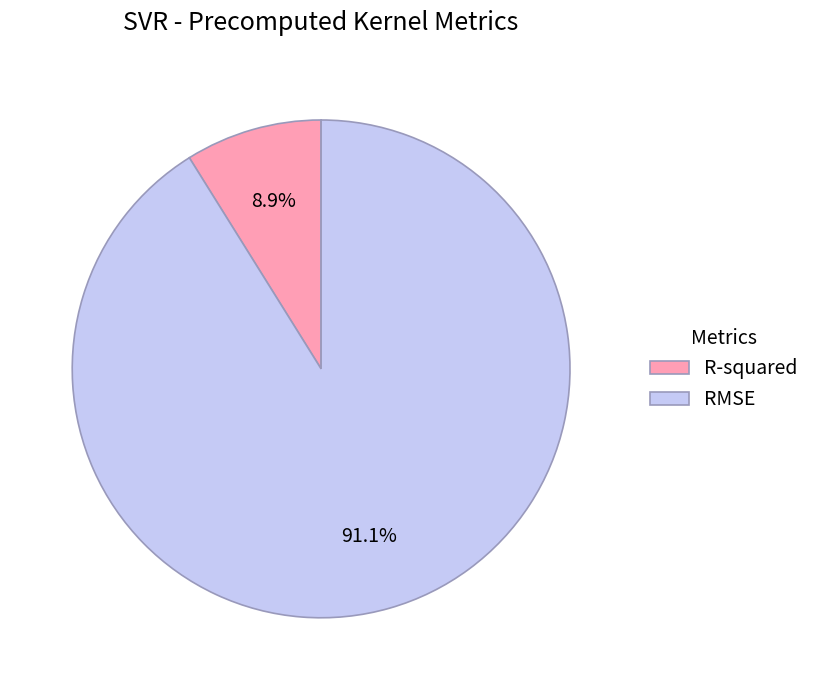

Rank the categories by value from highest to lowest.

RMSE, R-squared